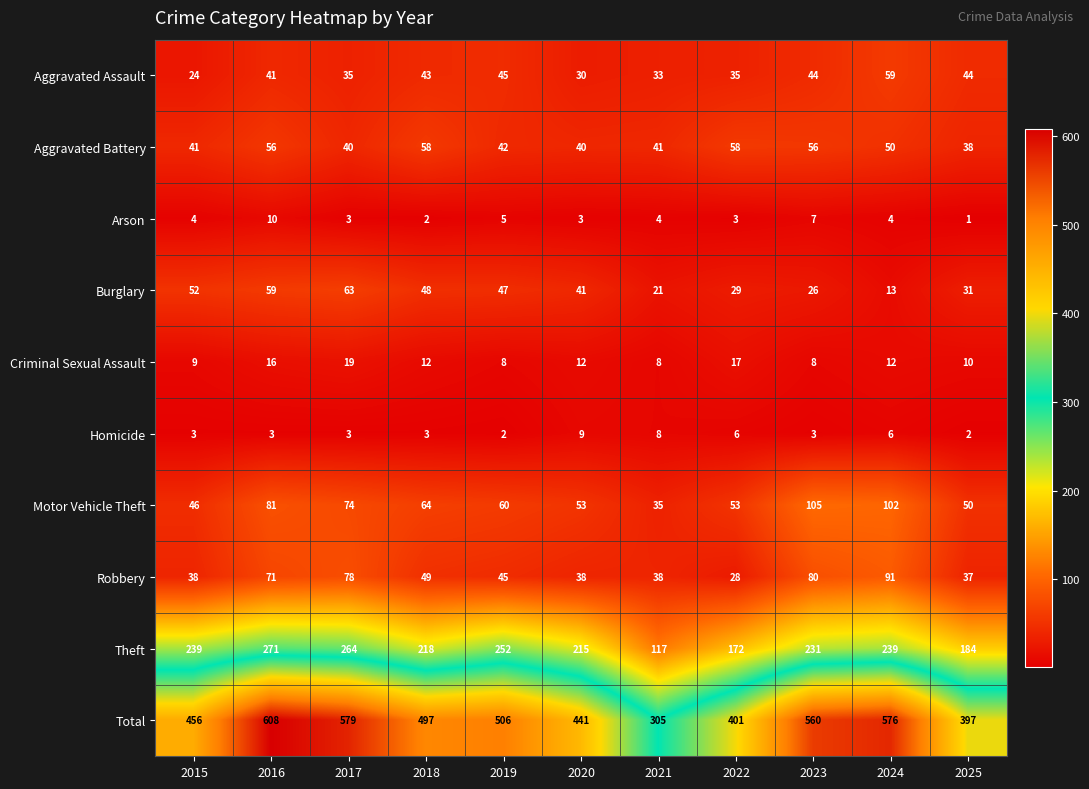

Which series has the largest total across all categories?

Total